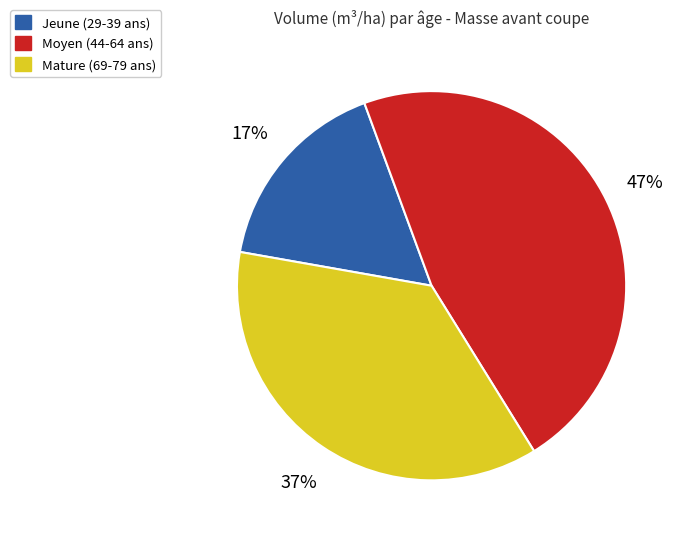

The Jeune (29-39 ans) slice represents 5% of the pie. True or false?

False